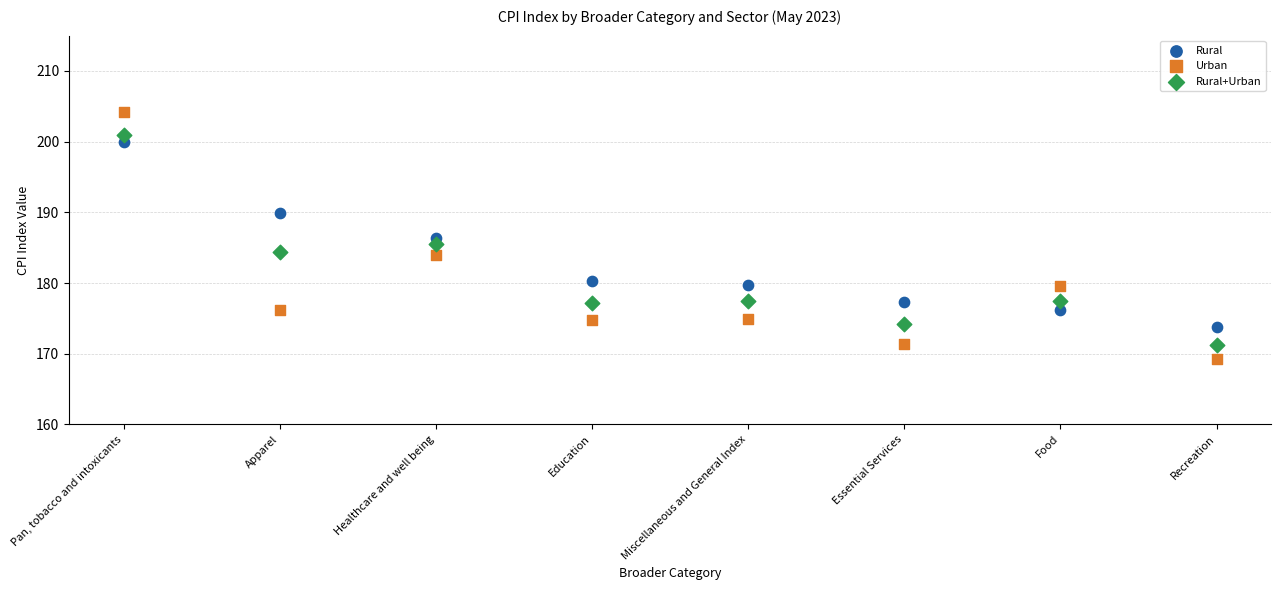

Across all data points, what is the range of Y values (max minus min)?

35.0